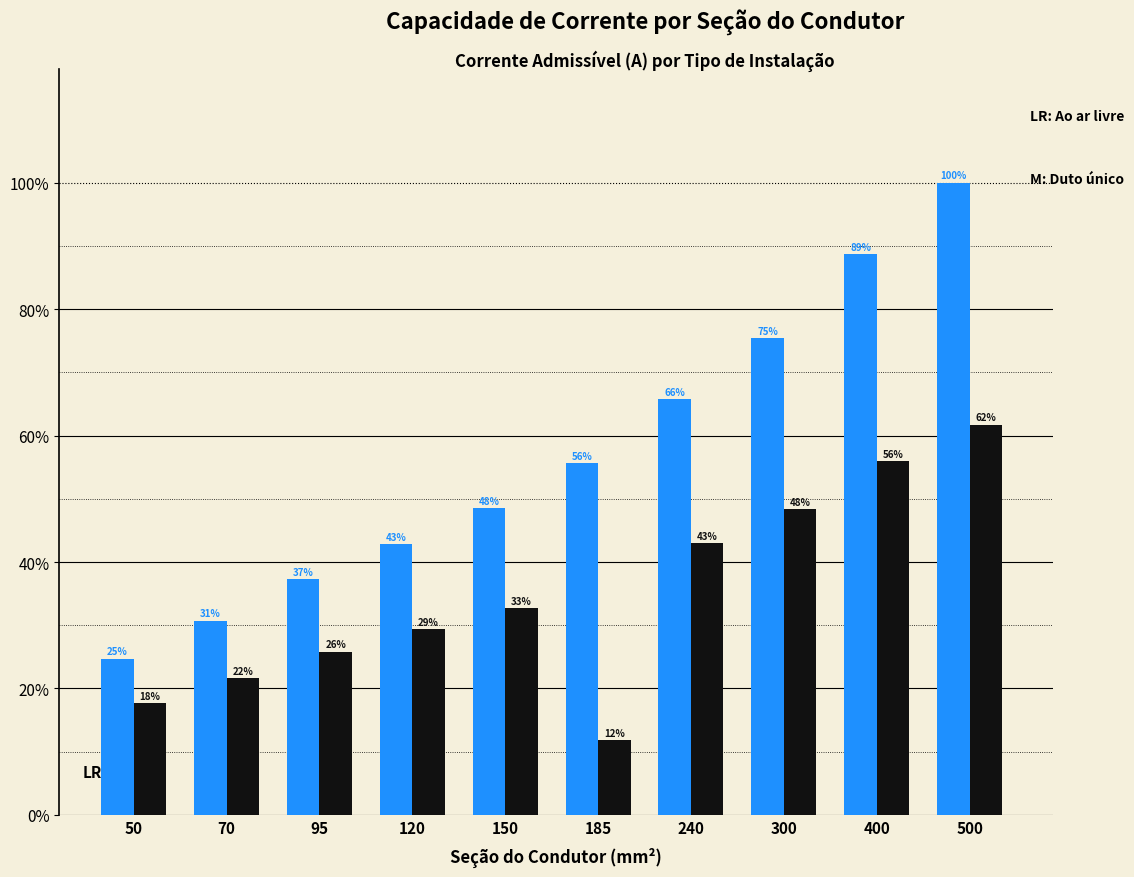

Are the bars grouped side by side (vs. stacked)?

Yes